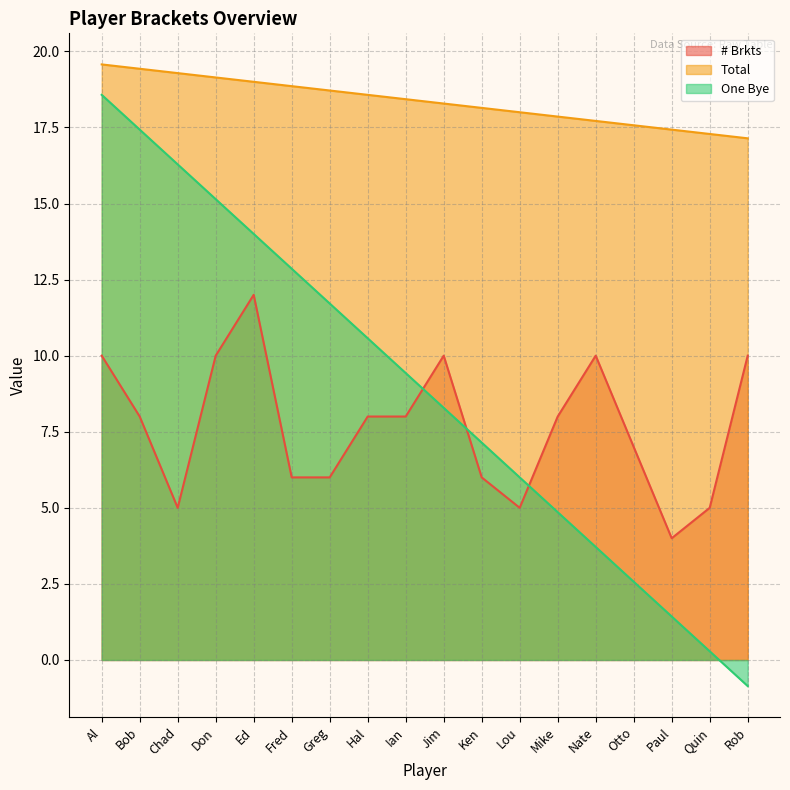

True or false: One Bye has more than 0 points higher than both neighbors.

False